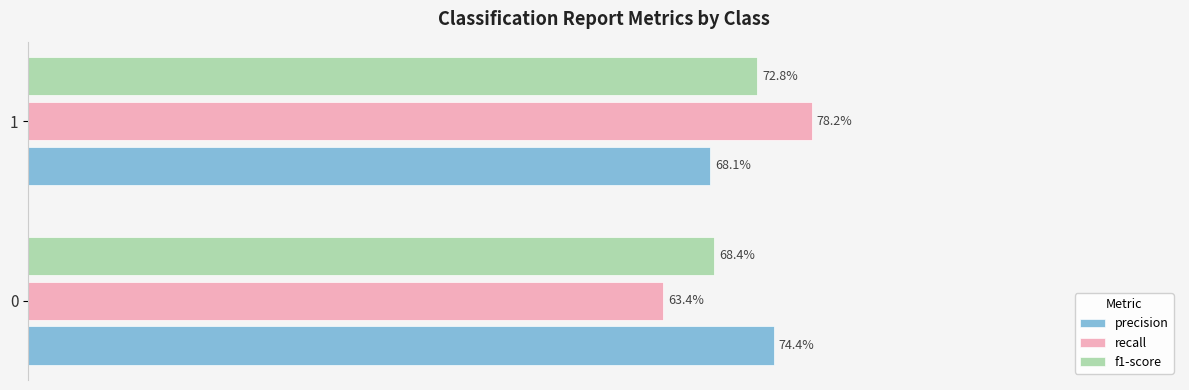

List the series in order of their overall mean, highest first.

precision, recall, f1-score